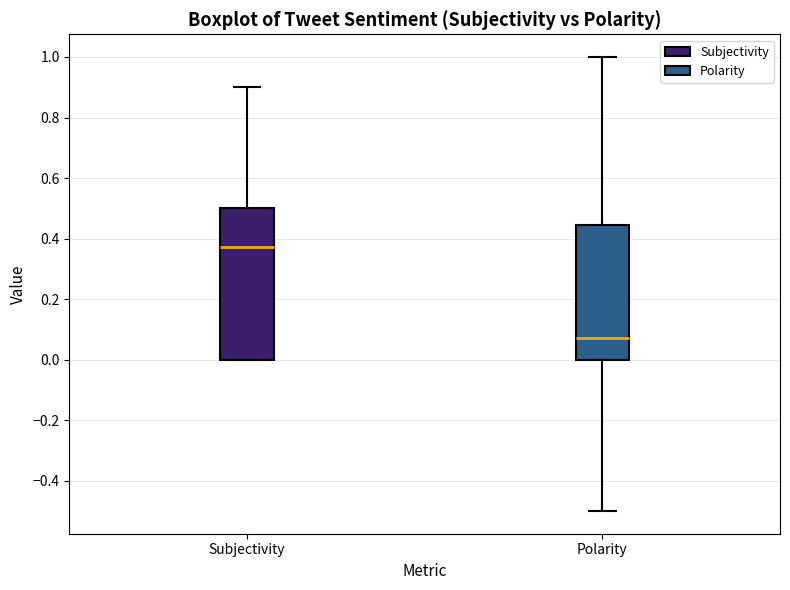

Which box has the highest median line?

Subjectivity